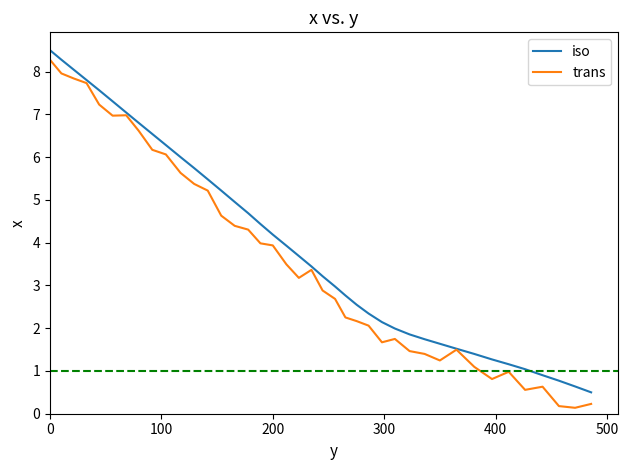

What are all the series names shown in the legend?

iso, trans